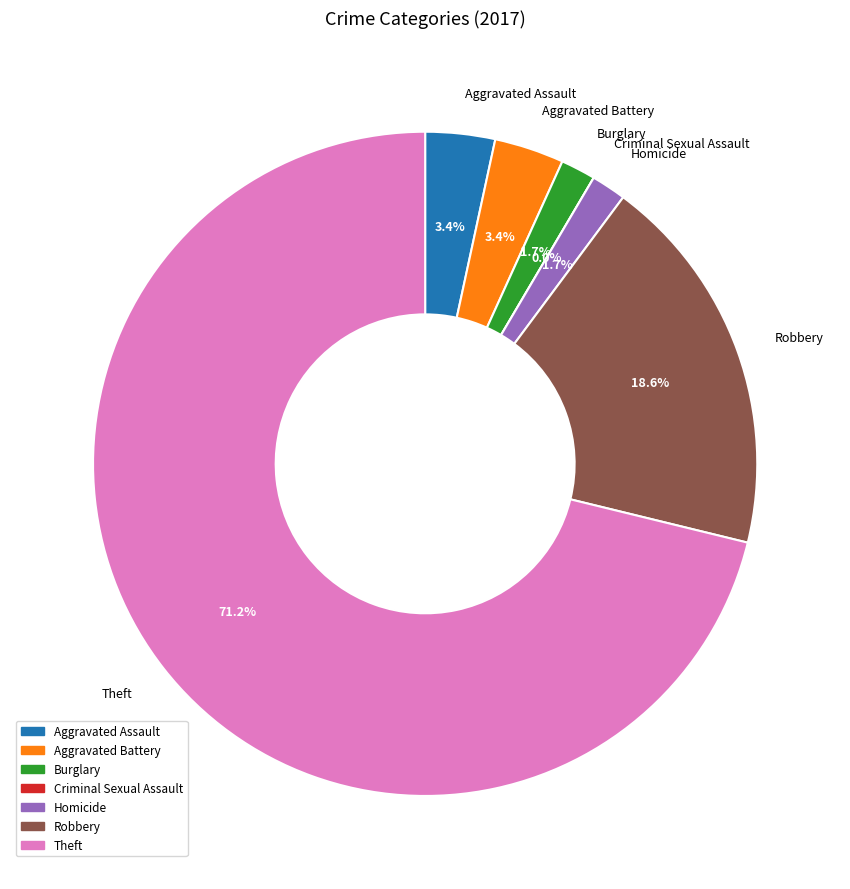

Rank the categories by value from highest to lowest.

Theft, Robbery, Aggravated Assault, Aggravated Battery, Burglary, Homicide, Criminal Sexual Assault